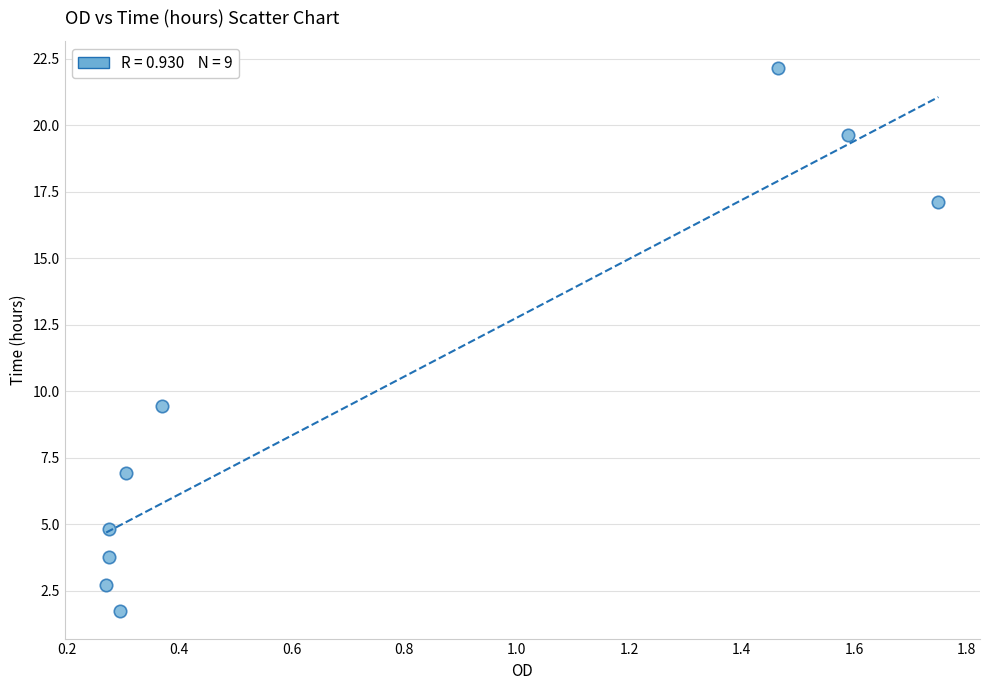

What is the average Y value?

9.8